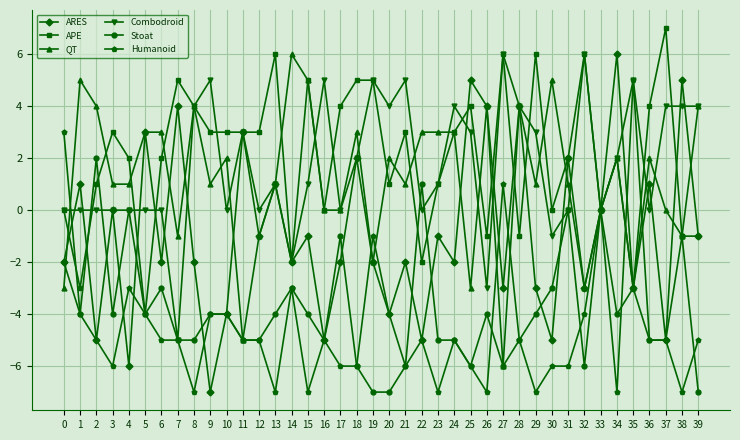

What is the spread (max minus min) of values at 22?

8